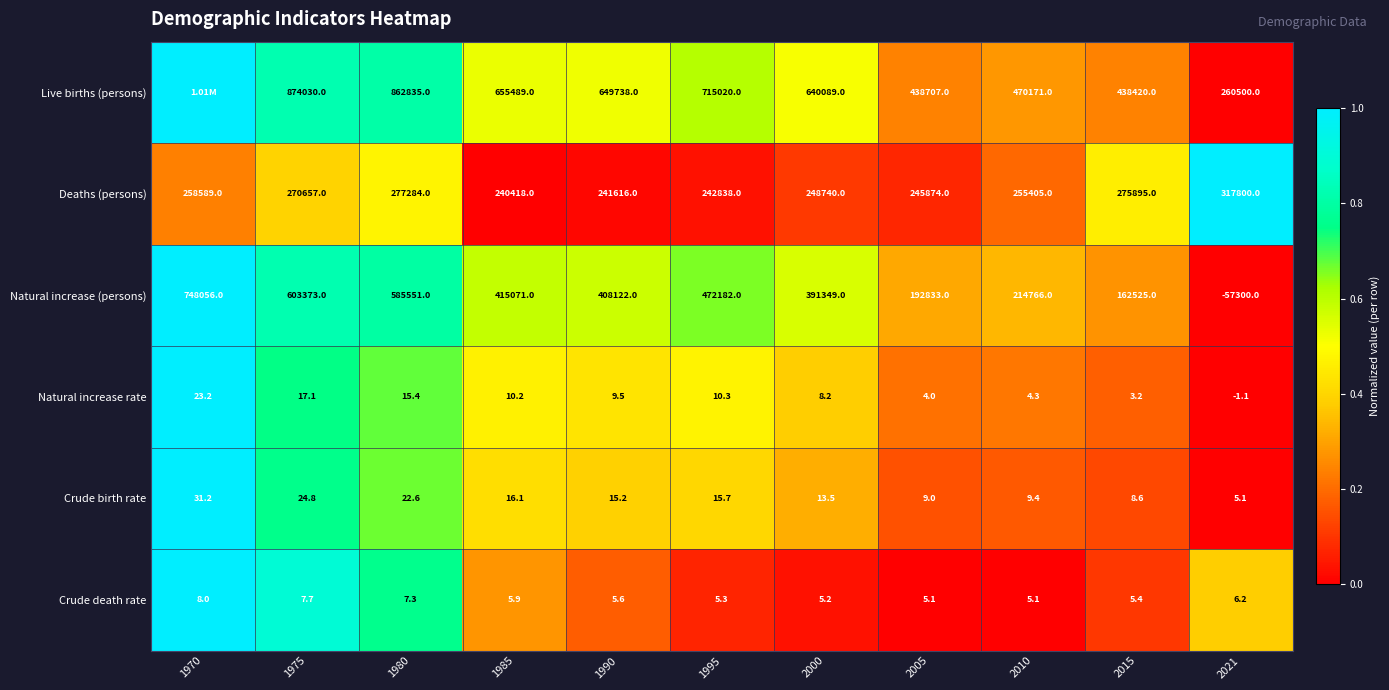

Is the value of Crude birth rate at 2000 greater than the value of Live births (persons) at 1985?

No